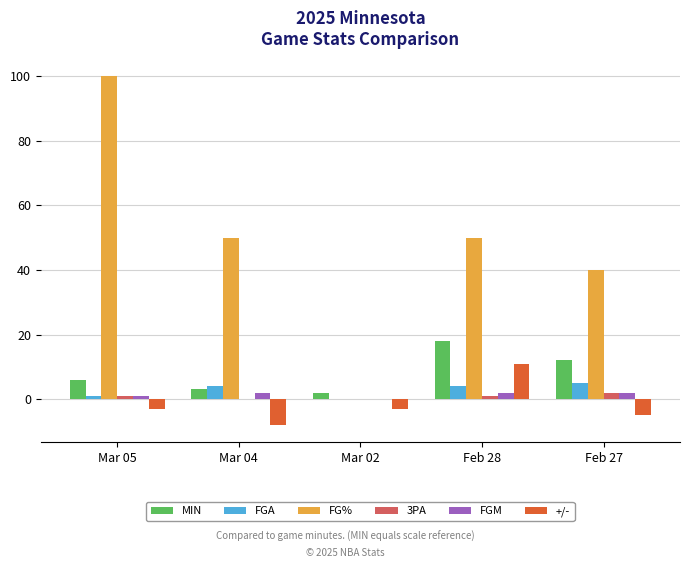

What is the sum of the FGA values at Feb 27 and Feb 28?

9